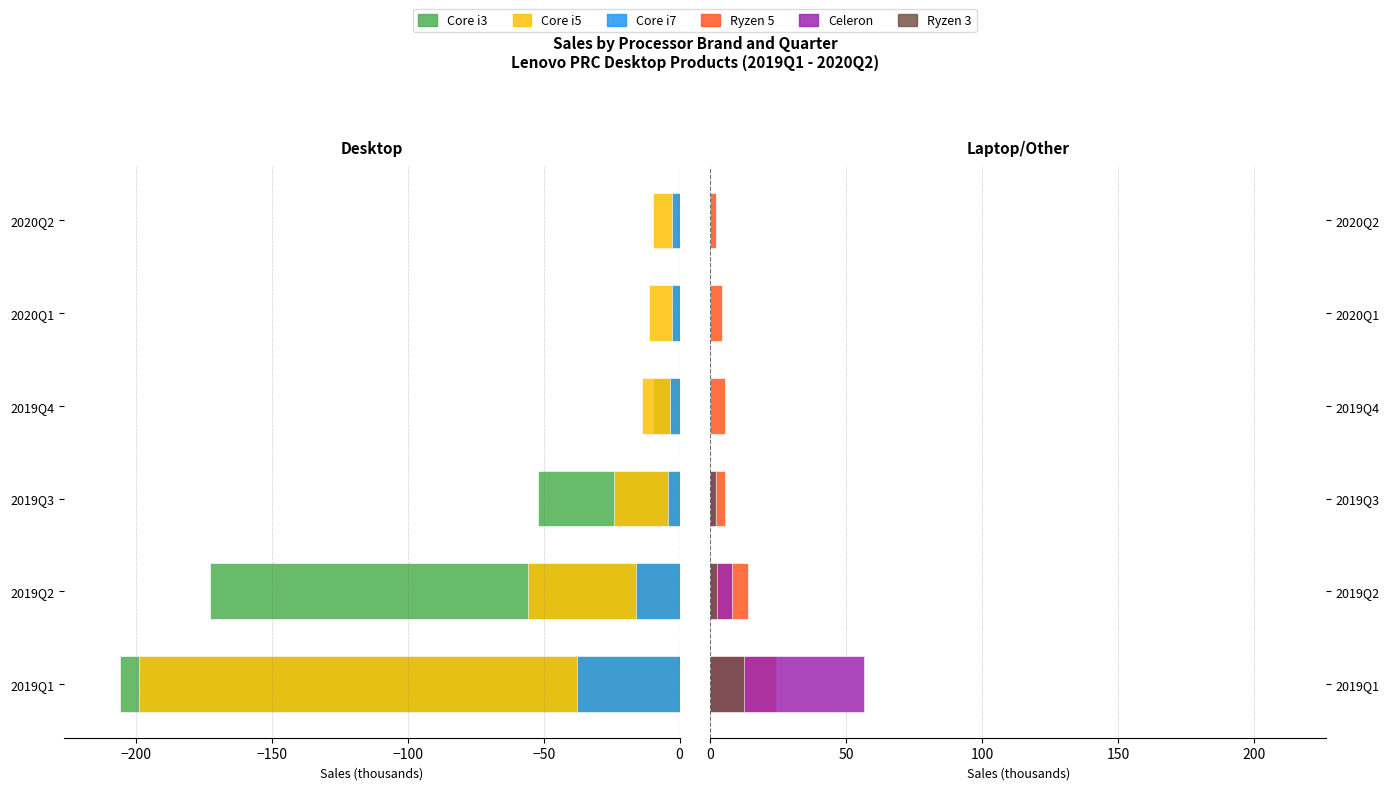

How many groups of bars are there?

6